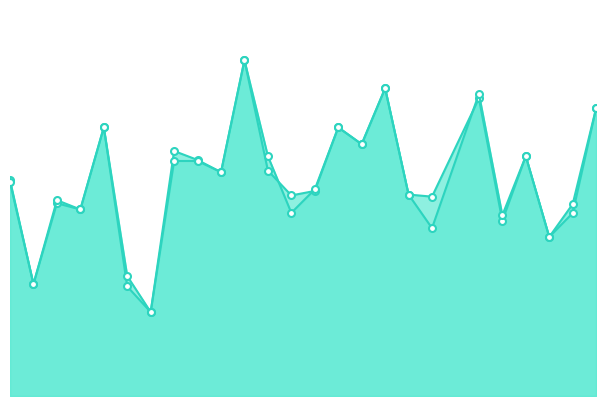

True or false: f1 and accuracy cross at least once.

True